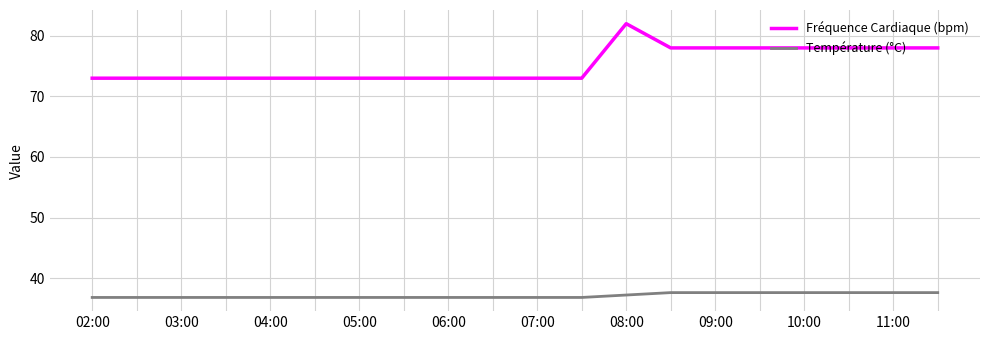

Reading left to right, list all the values displayed in this chart.

Fréquence Cardiaque (bpm): 73.0	73.0	73.0	73.0	73.0	73.0	73.0	73.0	73.0	73.0	73.0	73.0	82.0	78.0	78.0	78.0	78.0	78.0	78.0	78.0
Température (°C): 36.8	36.8	36.8	36.8	36.8	36.8	36.8	36.8	36.8	36.8	36.8	36.8	37.2	37.6	37.6	37.6	37.6	37.6	37.6	37.6